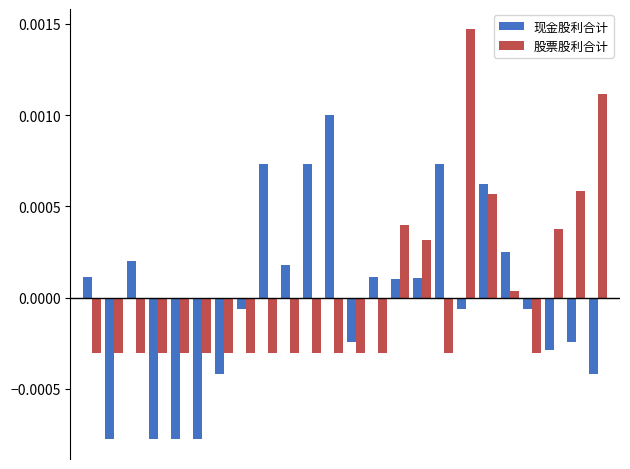

At how many categories does at least one series exceed 0?

16